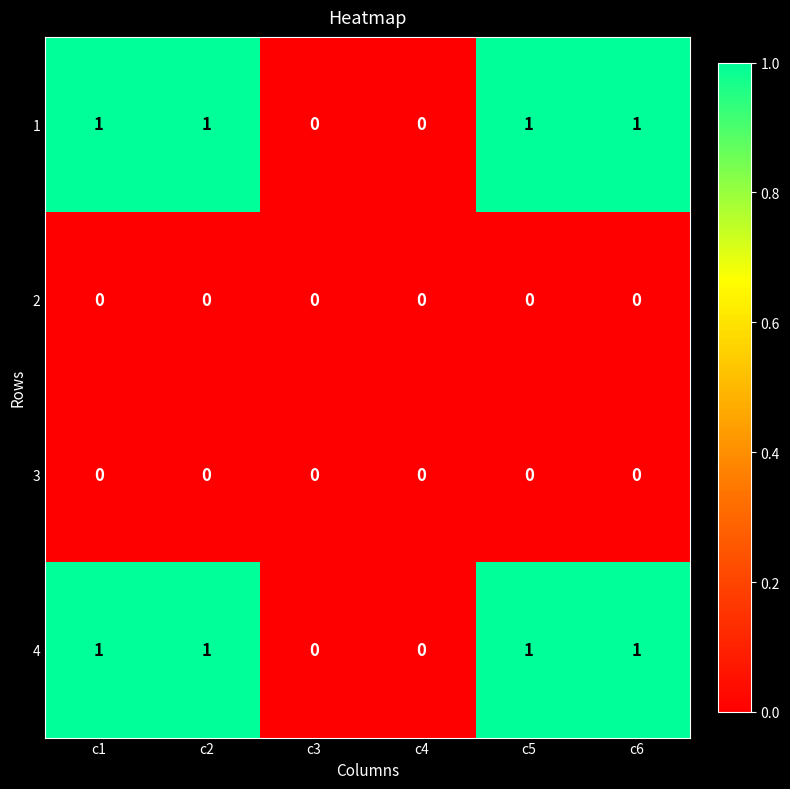

How many categories are shown in the chart?

6